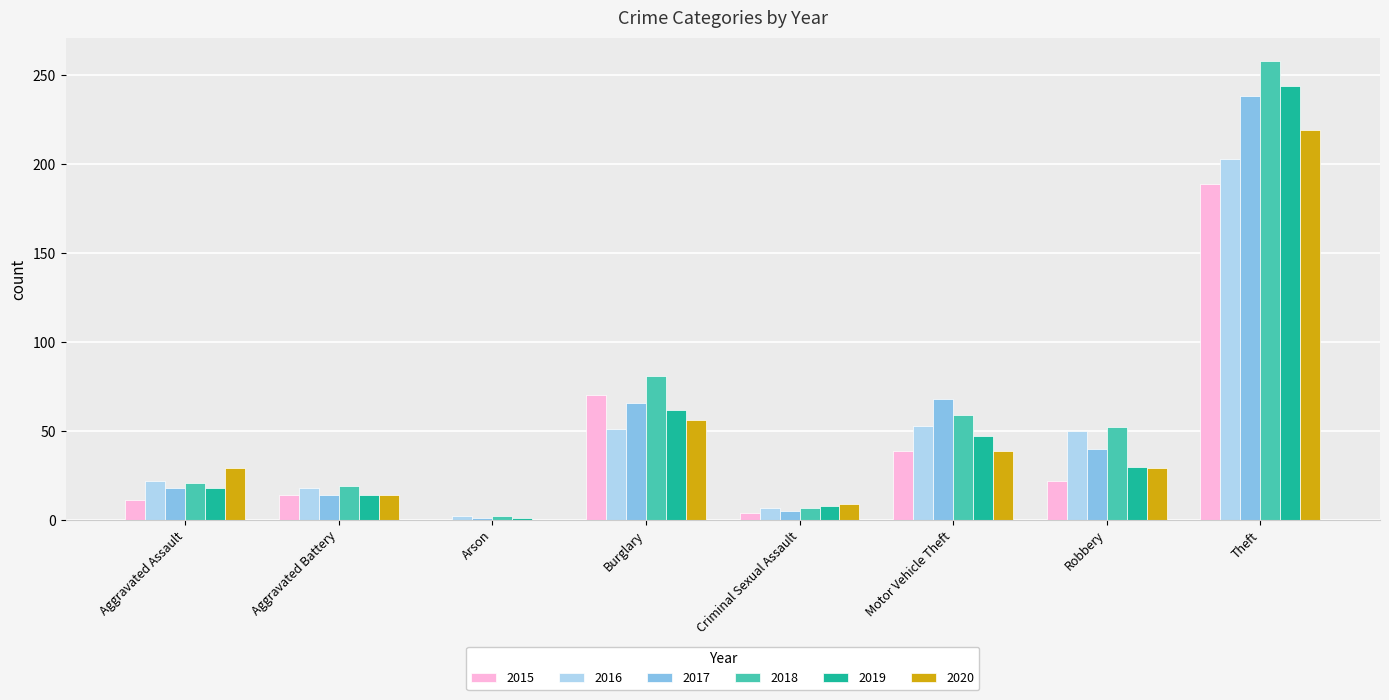

Is it true that 2015 equals 67 at Motor Vehicle Theft?

False